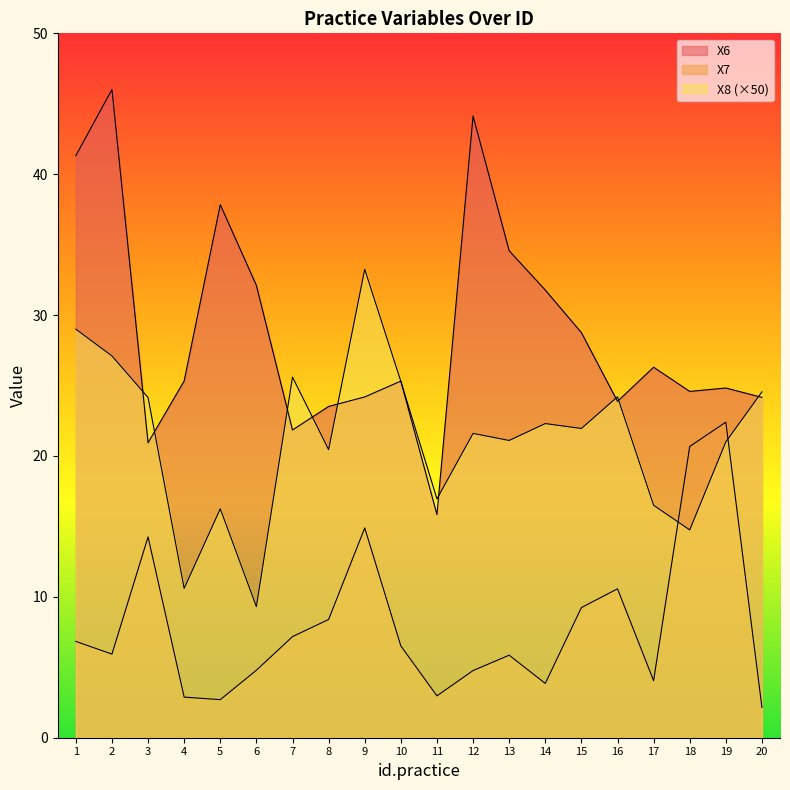

What is the spread (max minus min) of values at 10?

18.8